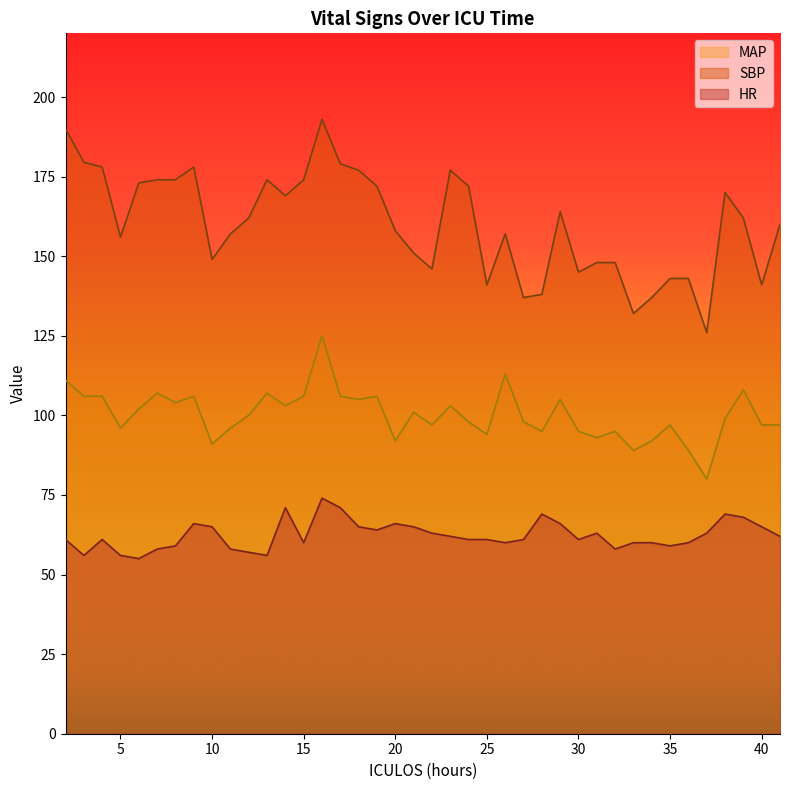

Reading right to left, what are all the values shown in this chart?

HR: 41=62.0	40=65.0	39=68.0	38=69.0	37=63.0	36=60.0	35=59.0	34=60.0	33=60.0	32=58.0	31=63.0	30=61.0	29=66.0	28=69.0	27=61.0	26=60.0	25=61.0	24=61.0	23=62.0	22=63.0	21=65.0	20=66.0	19=64.0	18=65.0	17=71.0	16=74.0	15=60.0	14=71.0	13=56.0	12=57.0	11=58.0	10=65.0	9=66.0	8=59.0	7=58.0	6=55.0	5=56.0	4=61.0	3=56.0	2=61.0
SBP: 41=160.0	40=141.0	39=162.0	38=170.0	37=126.0	36=143.0	35=143.0	34=137.0	33=132.0	32=148.0	31=148.0	30=145.0	29=164.0	28=138.0	27=137.0	26=157.0	25=141.0	24=172.0	23=177.0	22=146.0	21=151.0	20=158.0	19=172.0	18=177.0	17=179.0	16=193.0	15=174.0	14=169.0	13=174.0	12=162.0	11=157.0	10=149.0	9=178.0	8=174.0	7=174.0	6=173.0	5=156.0	4=178.0	3=179.5	2=190.0
MAP: 41=97.0	40=97.0	39=108.0	38=99.0	37=80.0	36=89.0	35=97.0	34=92.0	33=89.0	32=95.0	31=93.0	30=95.0	29=105.0	28=95.0	27=98.0	26=113.0	25=94.0	24=98.0	23=103.0	22=97.0	21=101.0	20=92.0	19=106.0	18=105.0	17=106.0	16=125.0	15=106.0	14=103.0	13=107.0	12=100.0	11=96.0	10=91.0	9=106.0	8=104.0	7=107.0	6=102.0	5=96.0	4=106.0	3=106.0	2=111.0